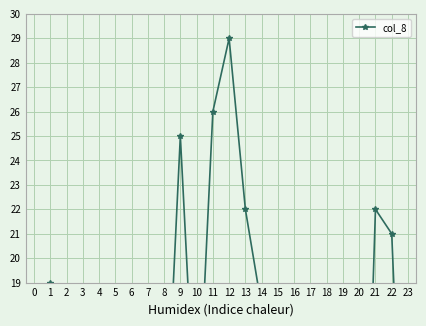

Between 3 and 23, which is larger?

3